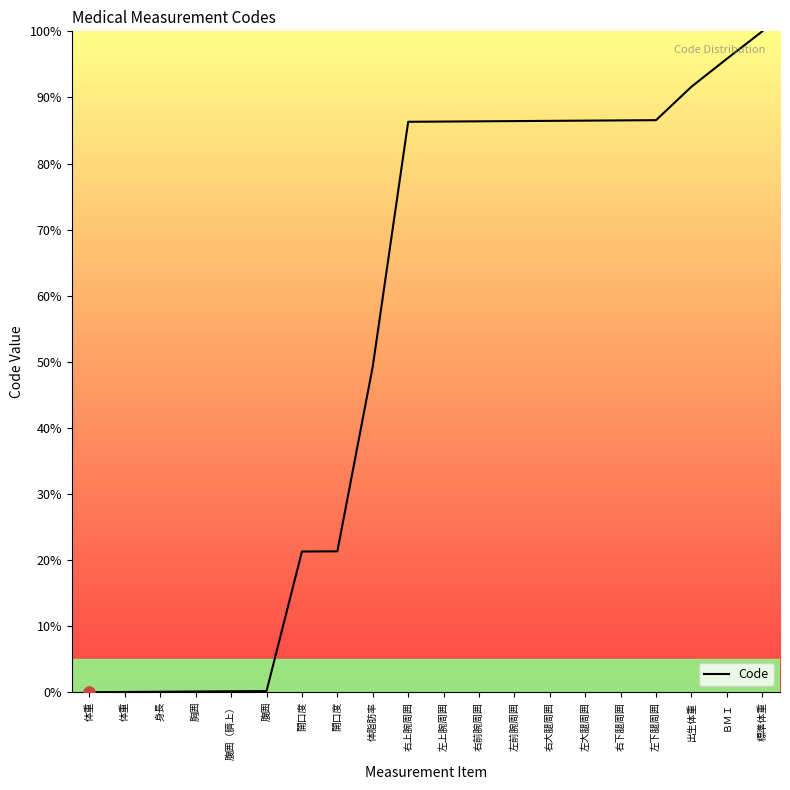

Which label corresponds to the largest value in the chart?

標準体重